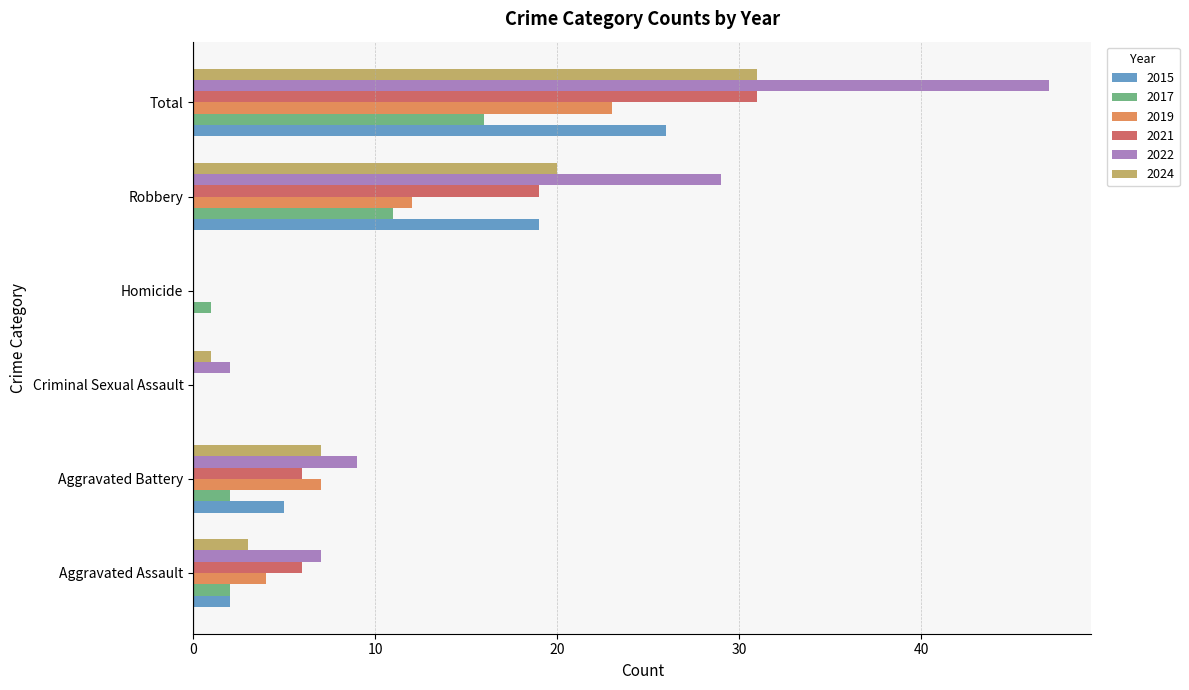

Between Aggravated Assault and Robbery, which series saw the biggest shift?

2022